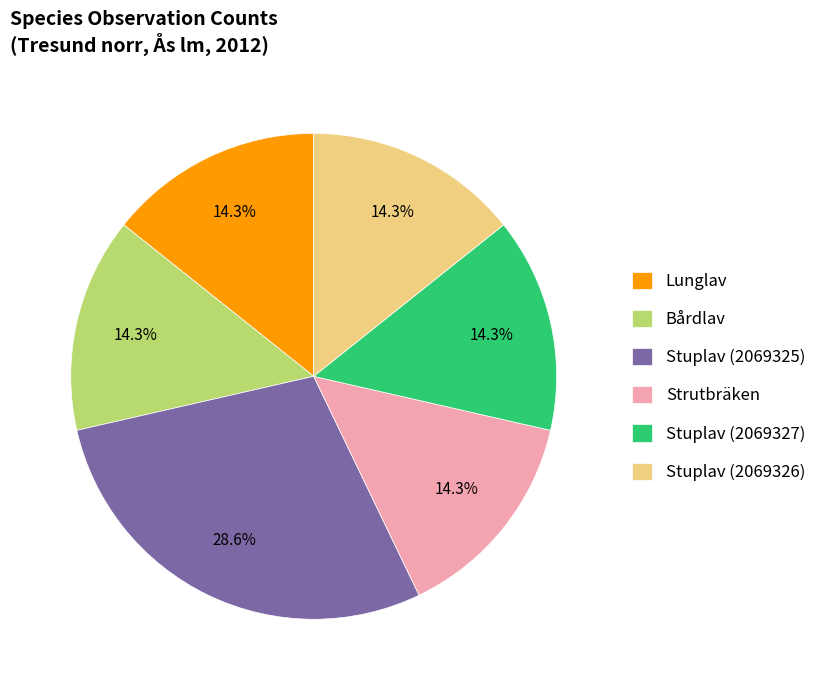

To the nearest percent, what is the difference between the Stuplav (2069325) and Strutbräken slice percentages?

14%